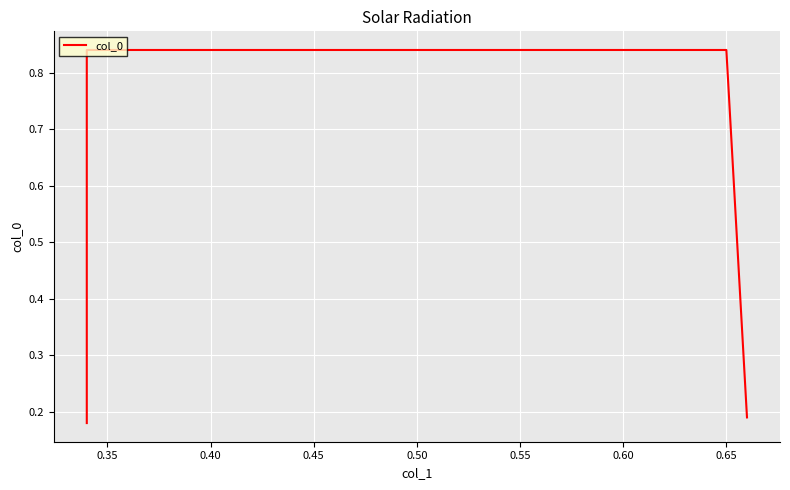

What is the value of the 1st point from the left?

0.2